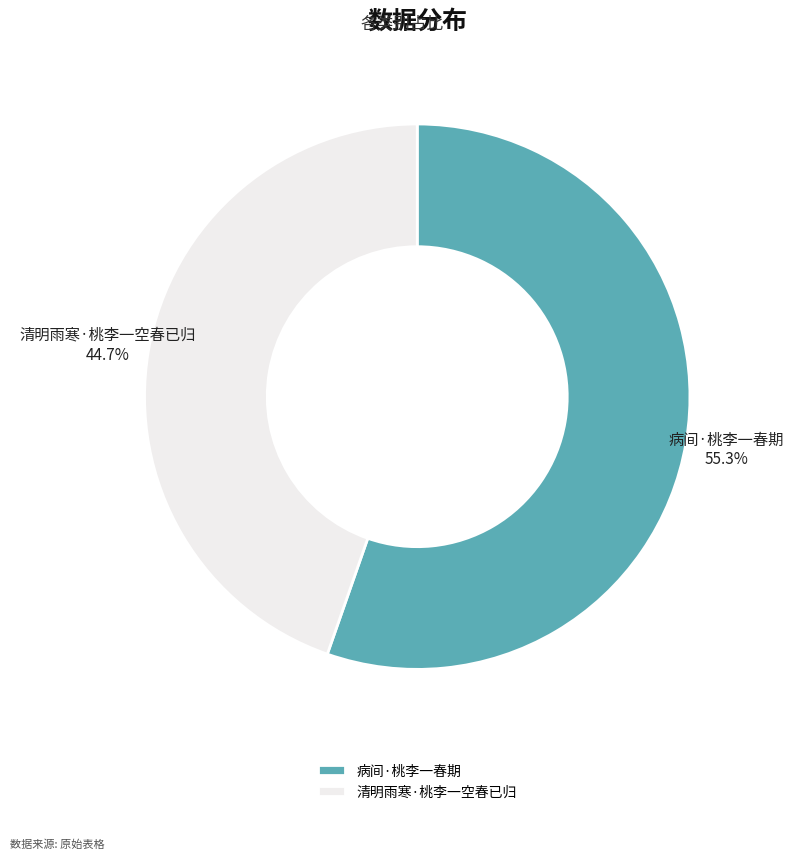

How many segments does this pie chart have?

2